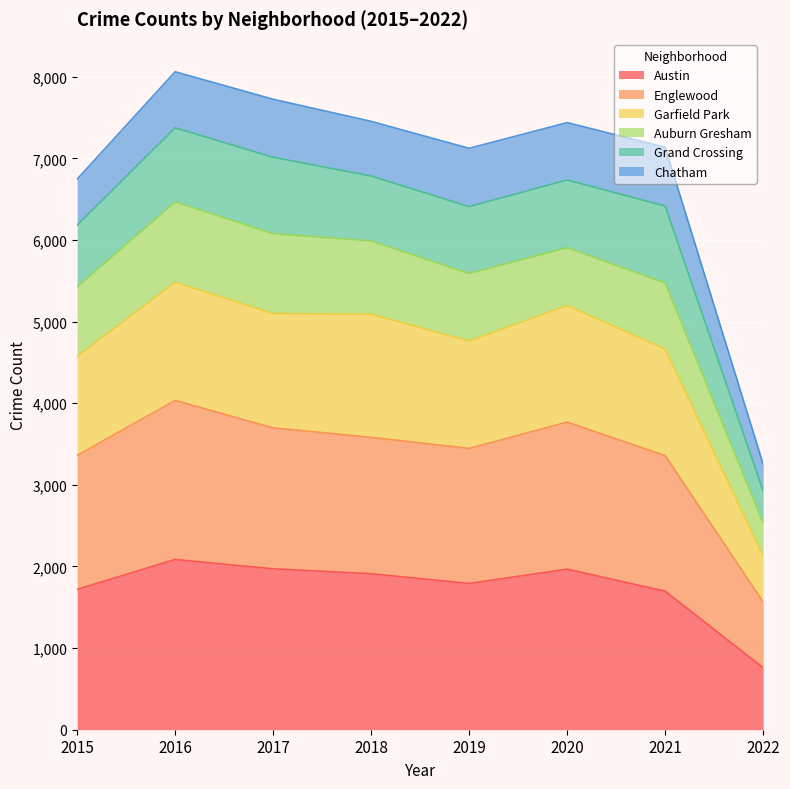

Which category has the lowest value in the Austin series?

2022